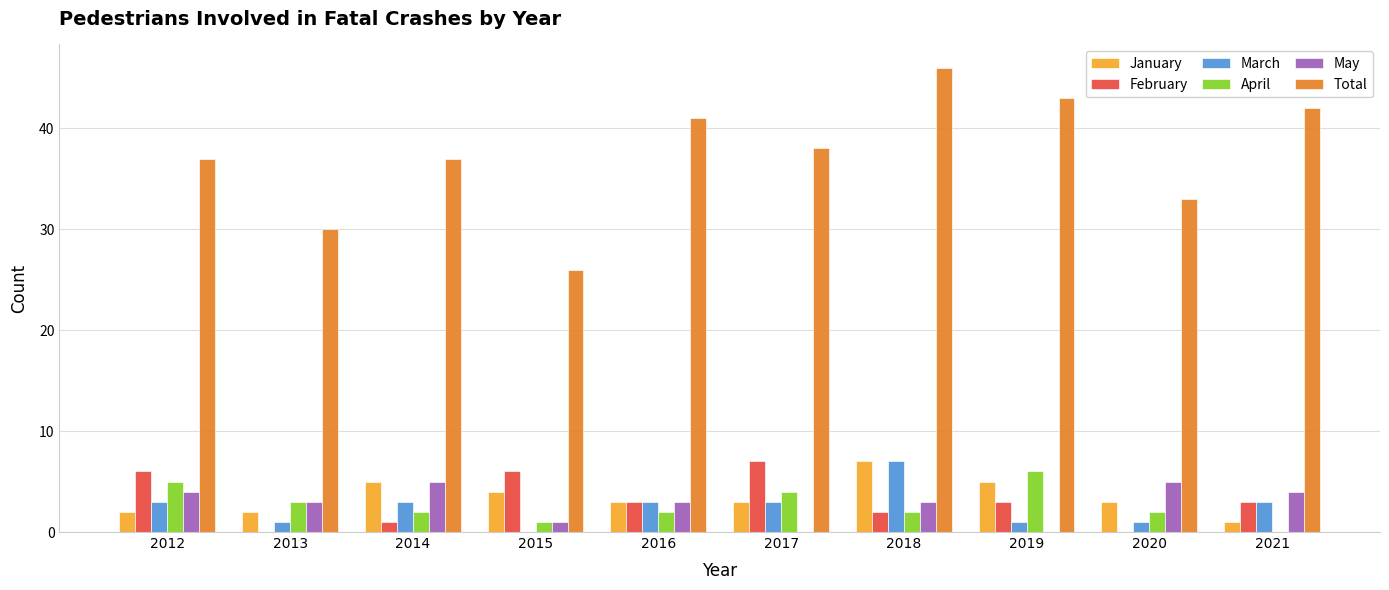

What are all the series names shown in the legend?

January, February, March, April, May, Total